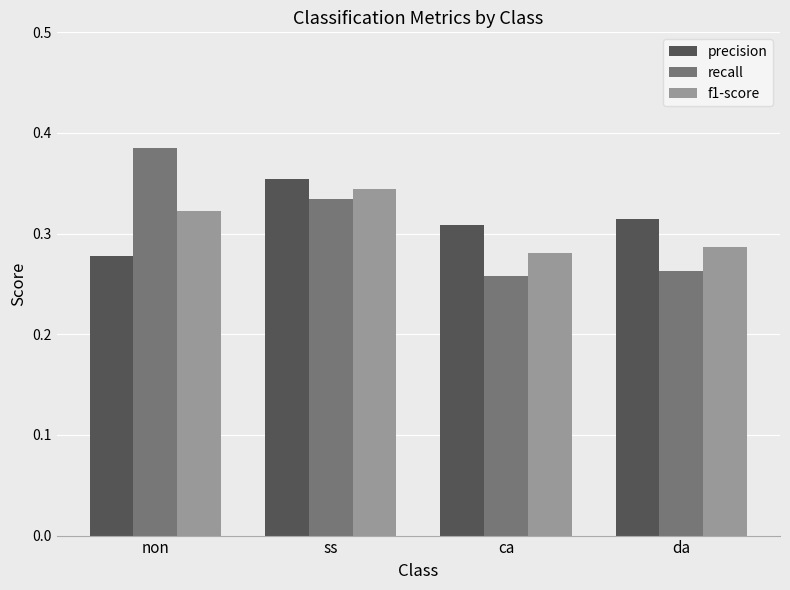

Count the number of categories in the chart.

4